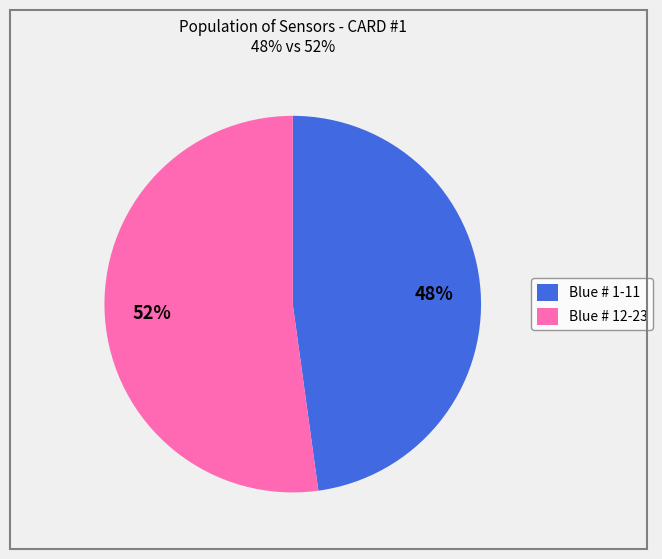

To the nearest percent, what is the difference between the largest and smallest slice percentages?

4%